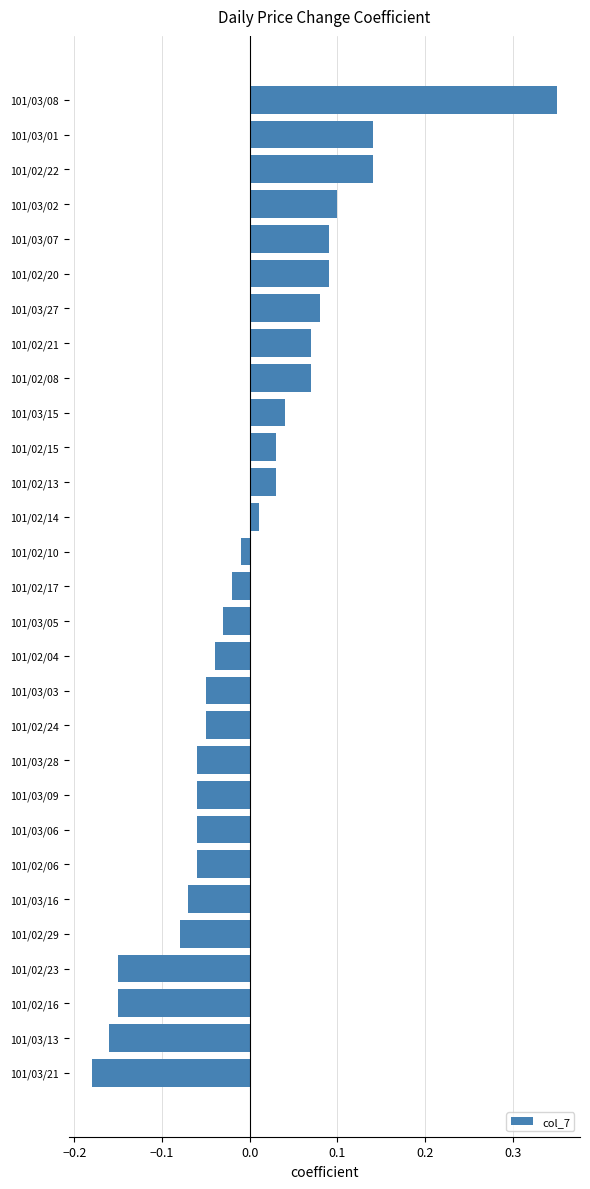

What is the change in value from 101/03/21 to 101/03/27?

+0.3